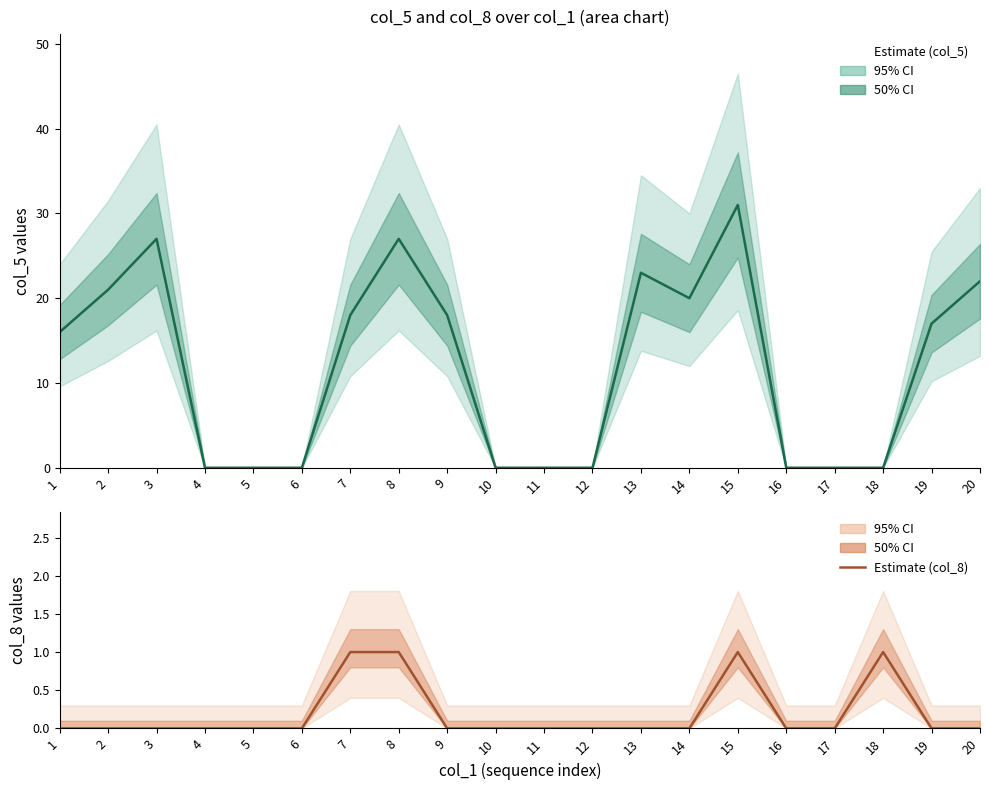

Is it true that Estimate (col_8) equals 0 at 5?

True